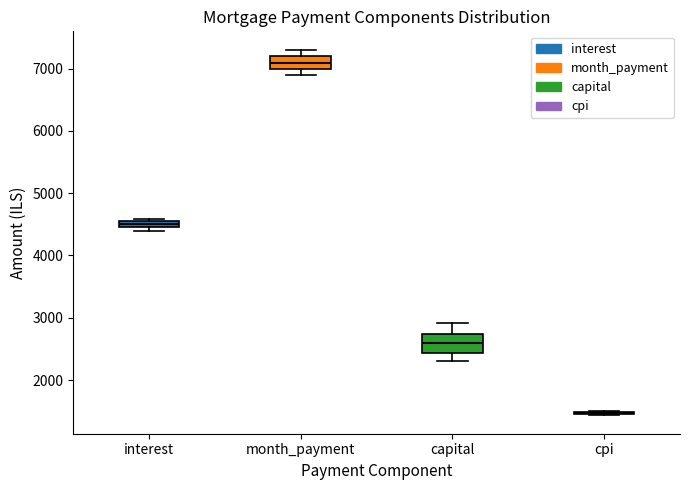

Where does the median line of the box for month_payment sit on the y-axis? The values are not printed on the chart, so give them approximately, as read against the axis.

7100